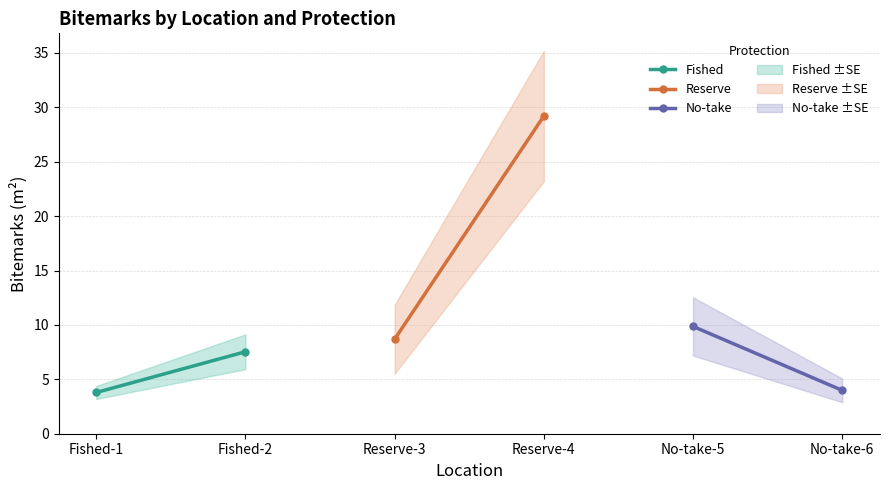

Reading left to right, list all the values displayed in this chart.

Fished: 3.8	7.5
Reserve: 8.7	29.2
No-take: 9.9	4.0